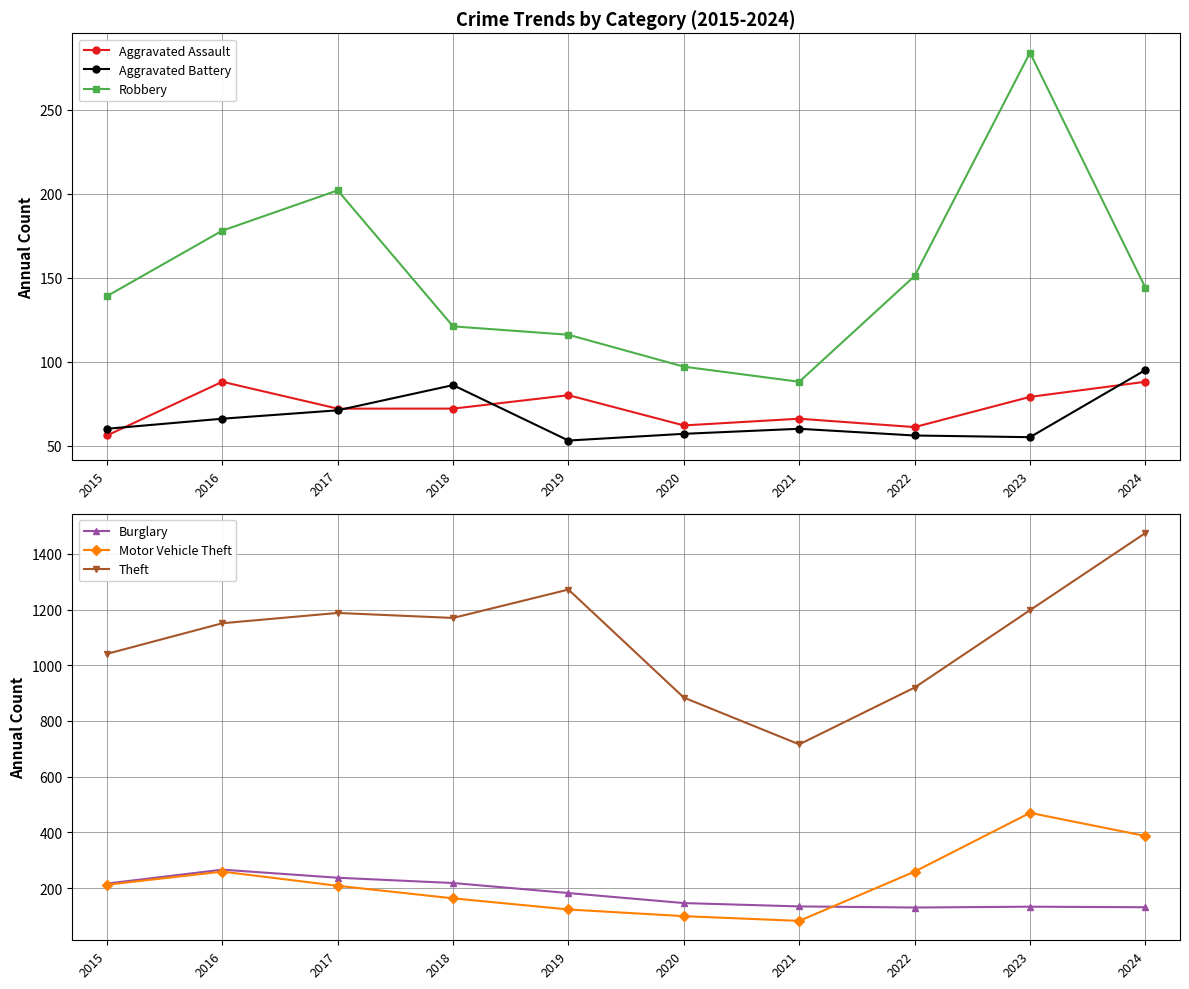

In Theft, how many points are lower than both neighbors (excluding endpoints)?

2